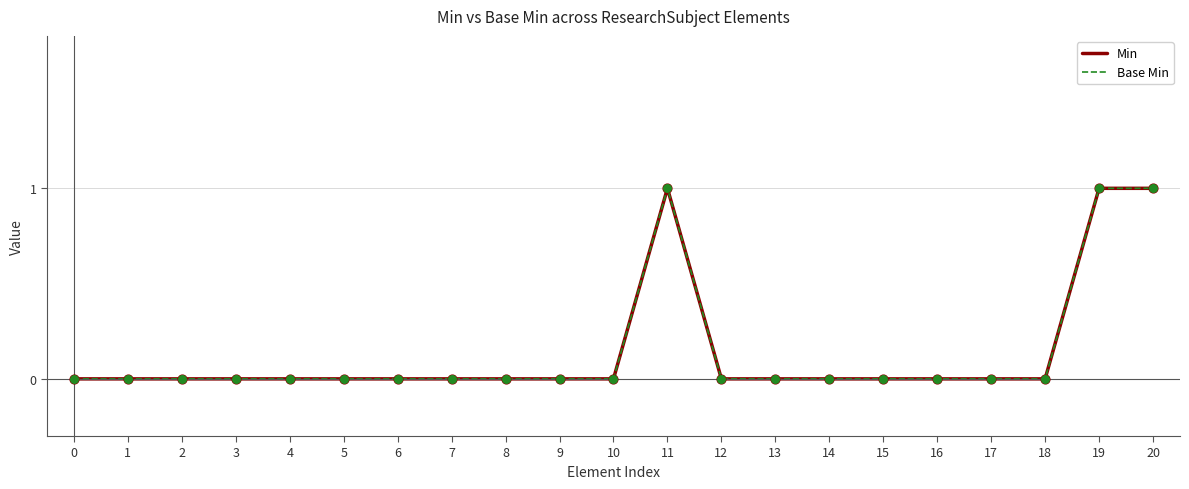

At how many categories does at least one series exceed 0?

3